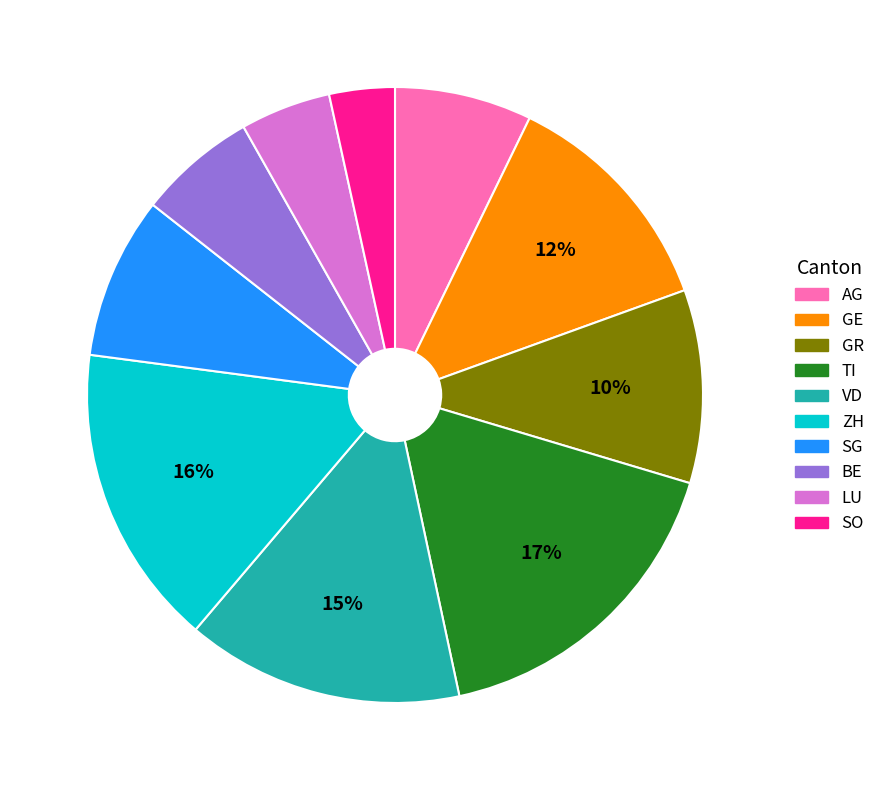

Does SO account for over 50% of the chart?

No